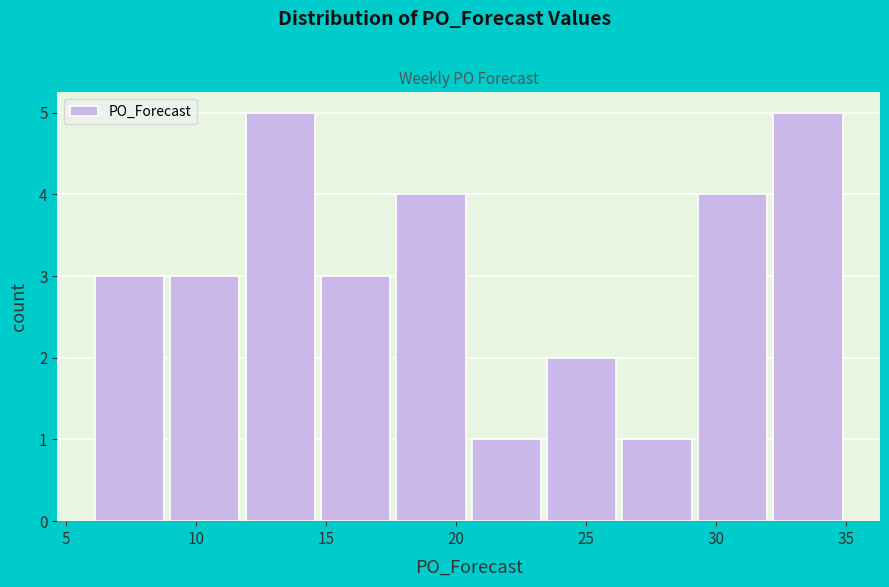

Reading left to right, list every bar in this chart as the range it spans on the x-axis followed by its height. Neither the bar edges nor the heights are printed on the chart, so give them approximately, as read against the axes.

6.0 to 8.9: 3
8.9 to 11.8: 3
11.8 to 14.7: 5
14.7 to 17.6: 3
17.6 to 20.5: 4
20.5 to 23.4: 1
23.4 to 26.3: 2
26.3 to 29.2: 1
29.2 to 32.1: 4
32.1 to 35.0: 5